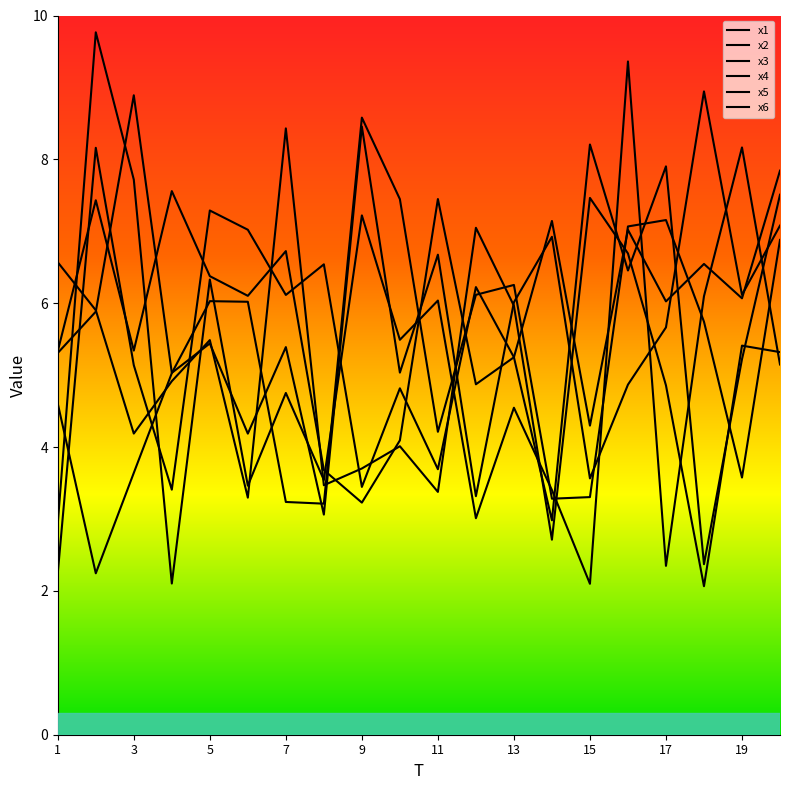

What is the difference between the second highest and second lowest values in the x4 series?

3.9